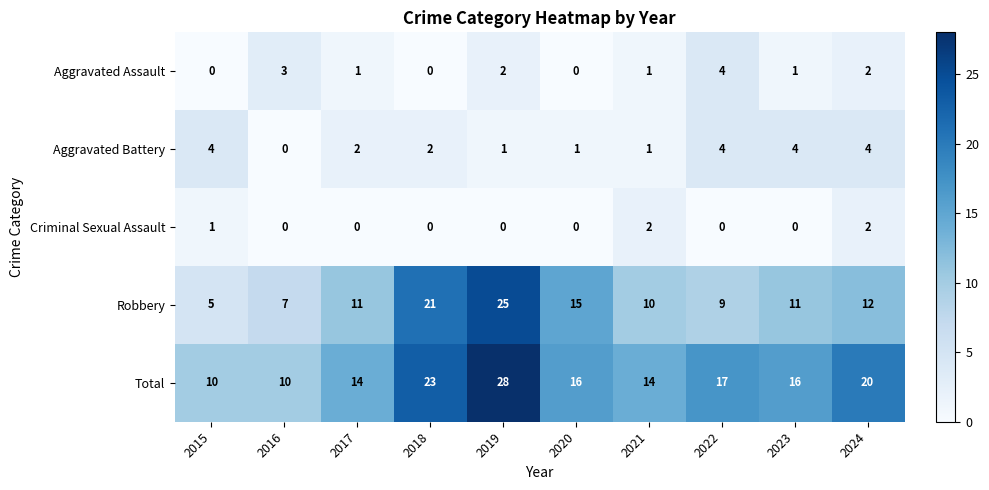

What is the sum of all Criminal Sexual Assault values?

5